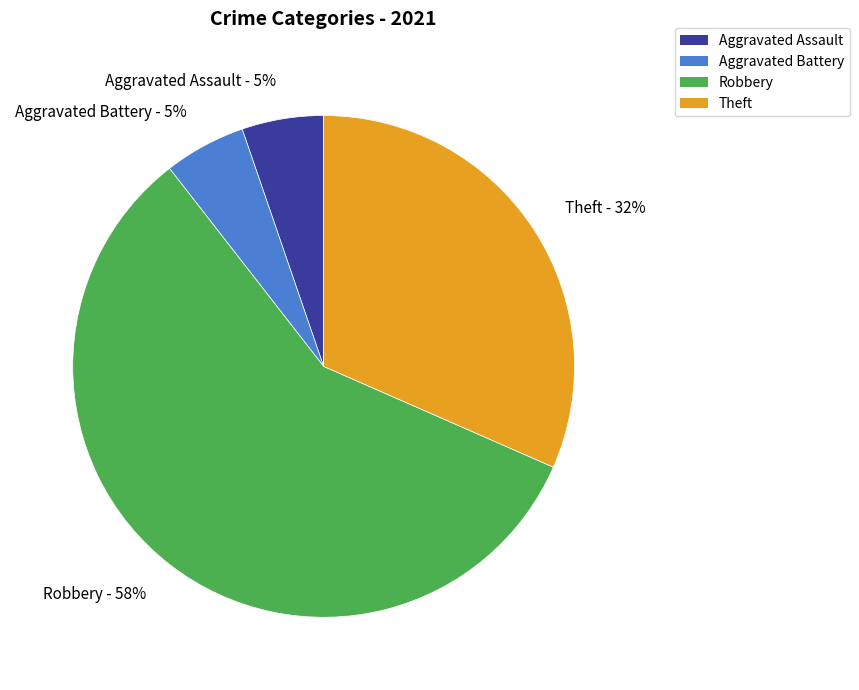

Do Aggravated Battery and Theft together represent more than half of the pie?

No